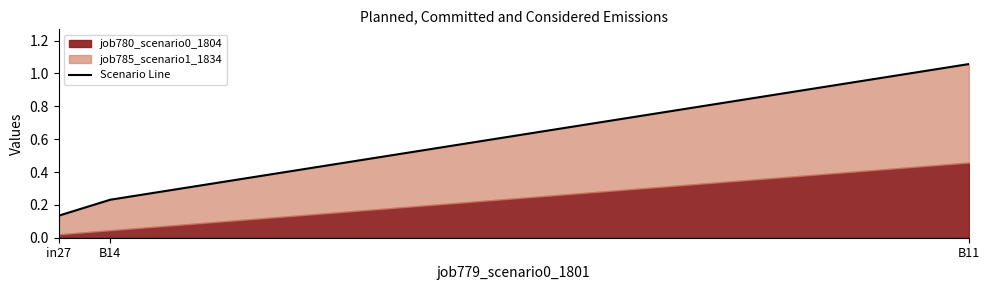

Reading right to left, extract all data points from this chart.

1.1	0.2	0.1